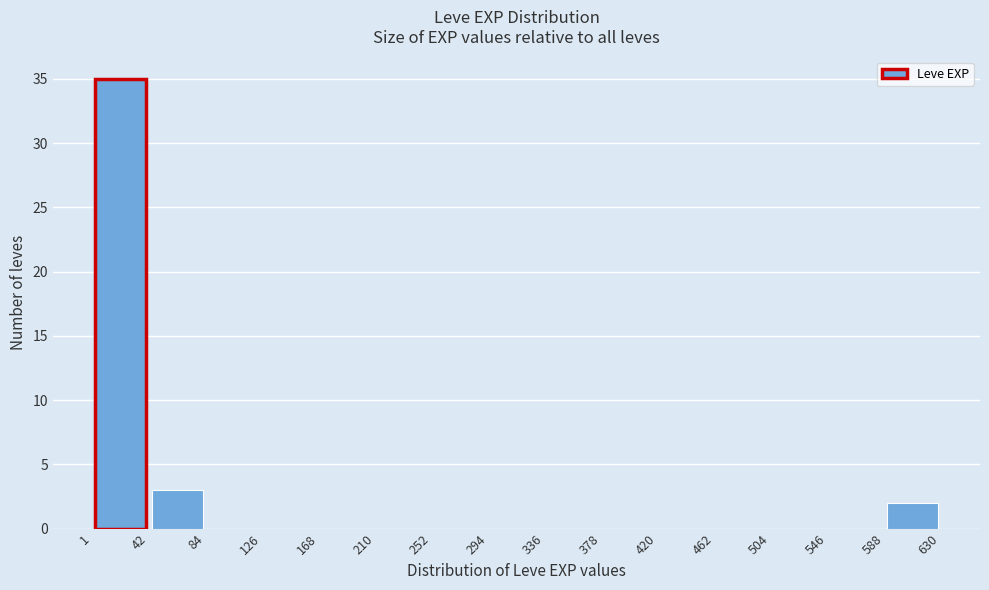

Reading left to right, list every bar in this chart as the range it spans on the x-axis followed by its height. The values are not printed on the chart, so give them approximately, as read against the axis.

1 to 42: 35
42 to 84: 3
84 to 126: 0
126 to 168: 0
168 to 210: 0
210 to 252: 0
252 to 294: 0
294 to 336: 0
336 to 378: 0
378 to 420: 0
420 to 462: 0
462 to 504: 0
504 to 546: 0
546 to 588: 0
588 to 630: 2